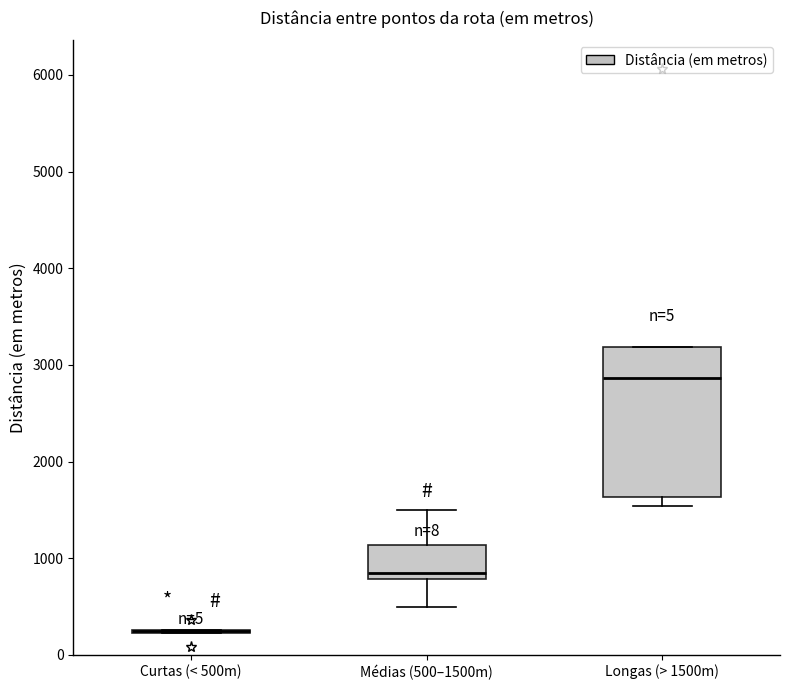

Reading left to right, read every box against the y-axis: the position of its median line, the range the box covers, and the ends of its whiskers. The values are not printed on the chart, so give them approximately, as read against the axis.

Curtas (< 500m): box collapsed to a line at 300, whiskers 200 to 300
Médias (500–1500m): median 800 (just above the box's lower edge), box 800 to 1100, whiskers 500 to 1500
Longas (> 1500m): median 2900, box 1600 to 3200, whiskers 1500 to 3200